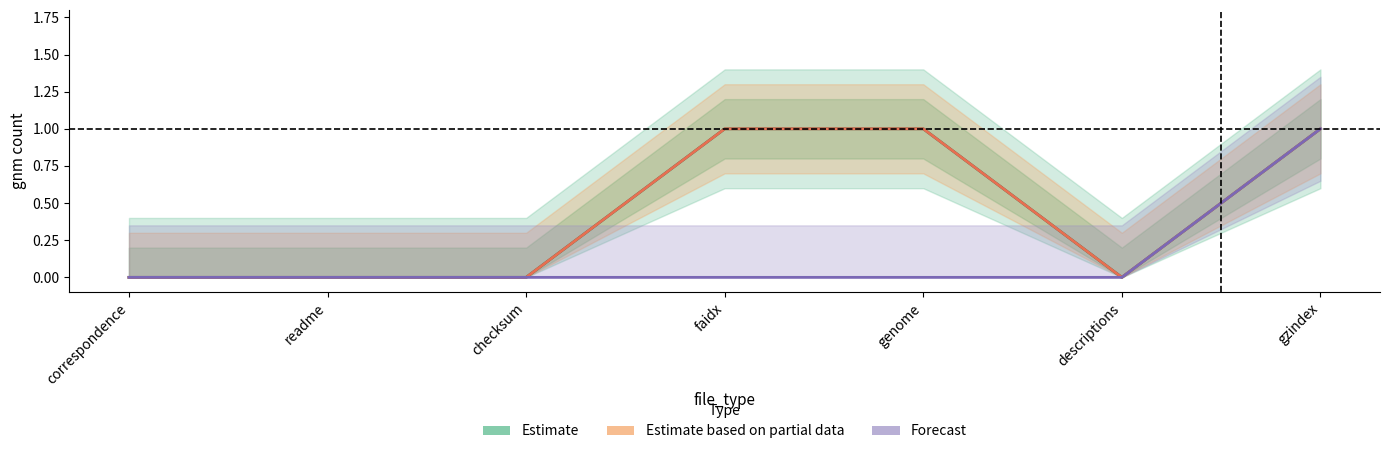

What is the label of the 4th point from the right?

faidx